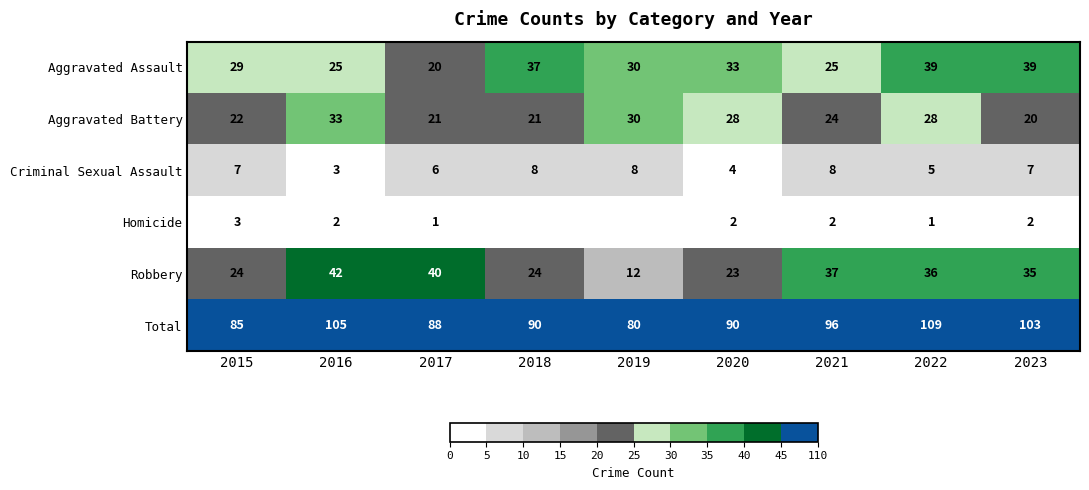

Is the value of Criminal Sexual Assault at 2015 greater than the value of Homicide at 2016?

Yes